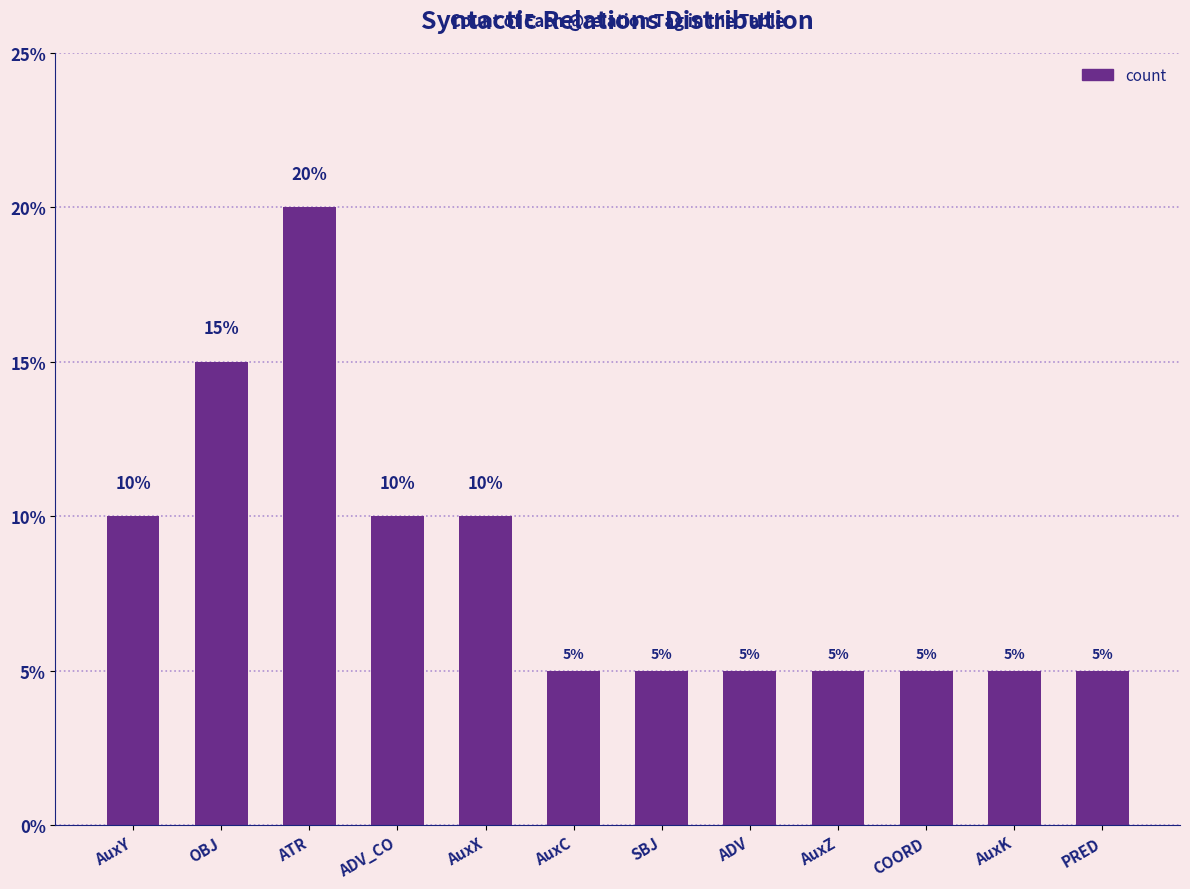

Between PRED and ATR, which is larger?

ATR